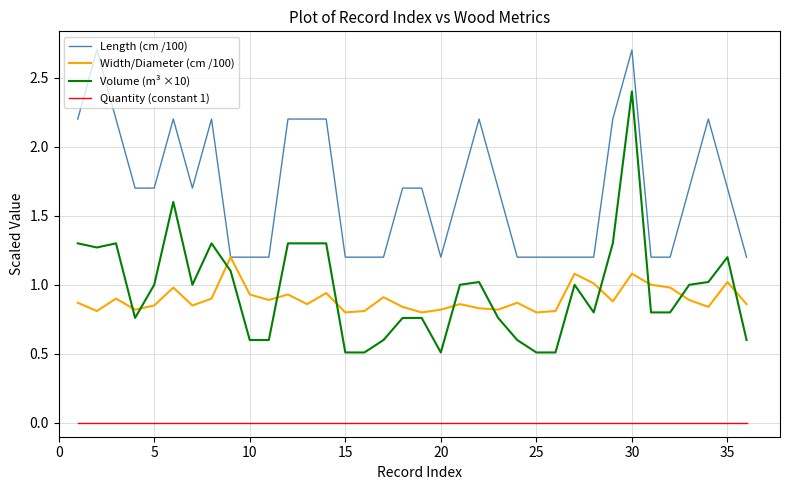

What is the greatest value displayed?

2.7